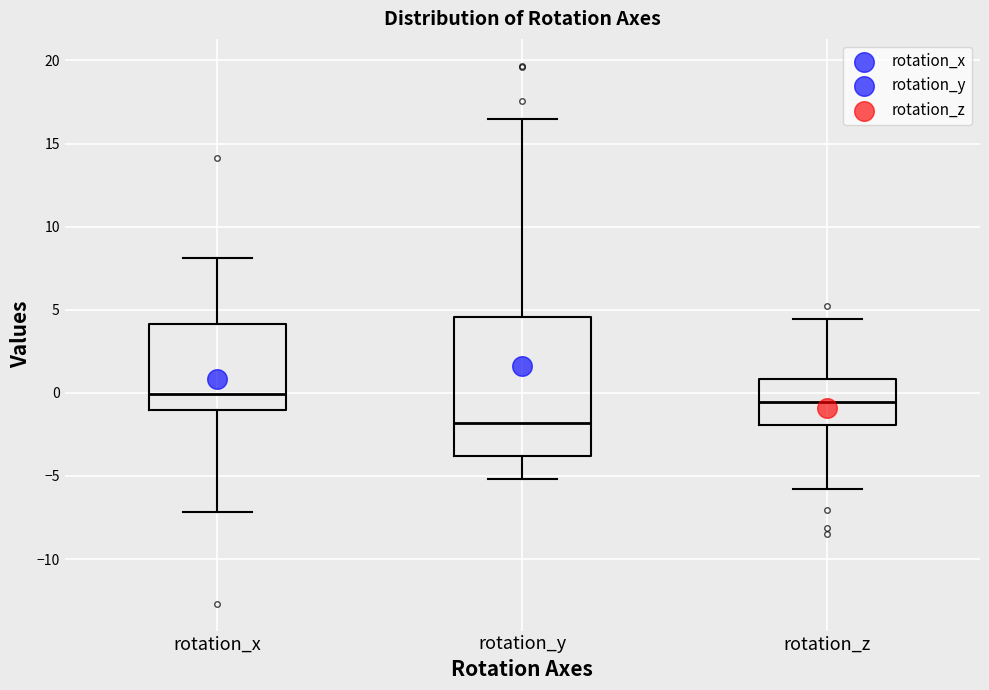

Reading left to right, read every box against the y-axis: the position of its median line, the range the box covers, and the ends of its whiskers. The values are not printed on the chart, so give them approximately, as read against the axis.

rotation_x: median 0.0, box -1.0 to 4.0, whiskers -7.0 to 8.0
rotation_y: median -2.0, box -4.0 to 4.5, whiskers -5.0 to 16.5
rotation_z: median -0.5, box -2.0 to 1.0, whiskers -6.0 to 4.5